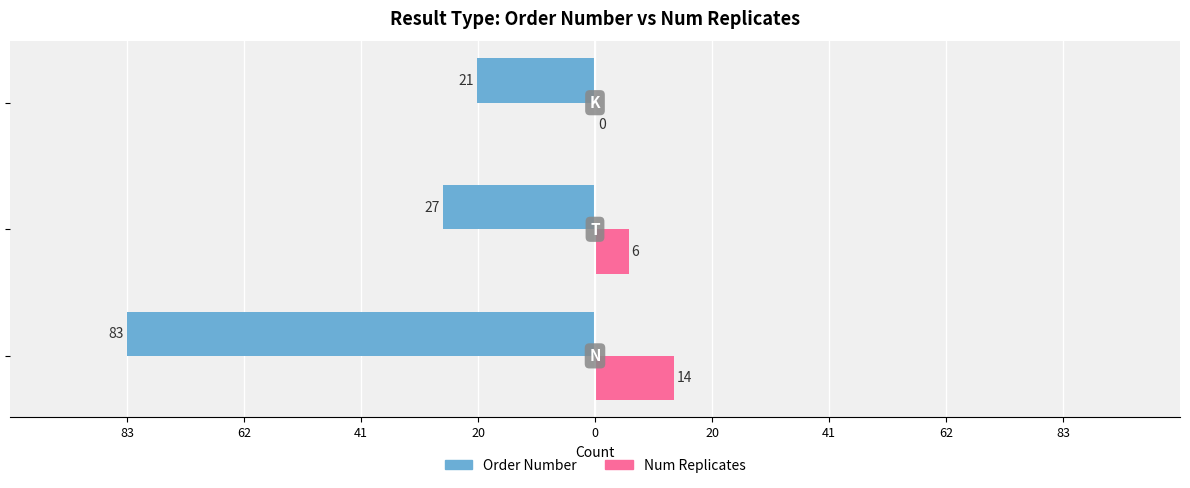

At which category is the sum across all series the highest?

N